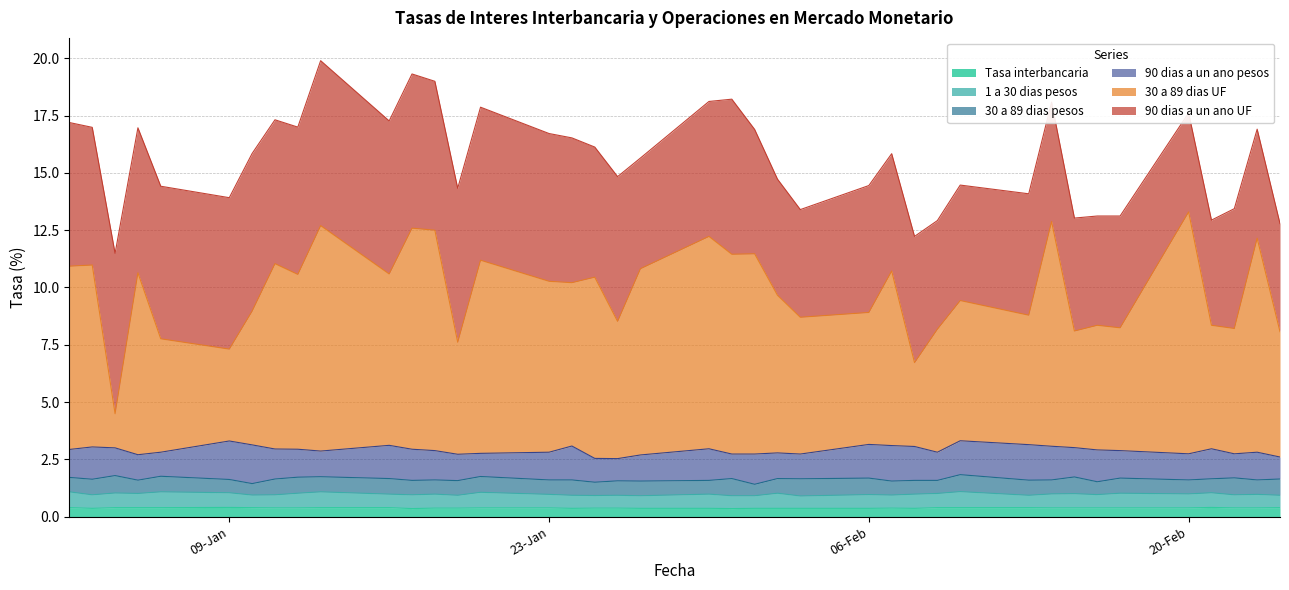

At how many categories does at least one series exceed 2?

40